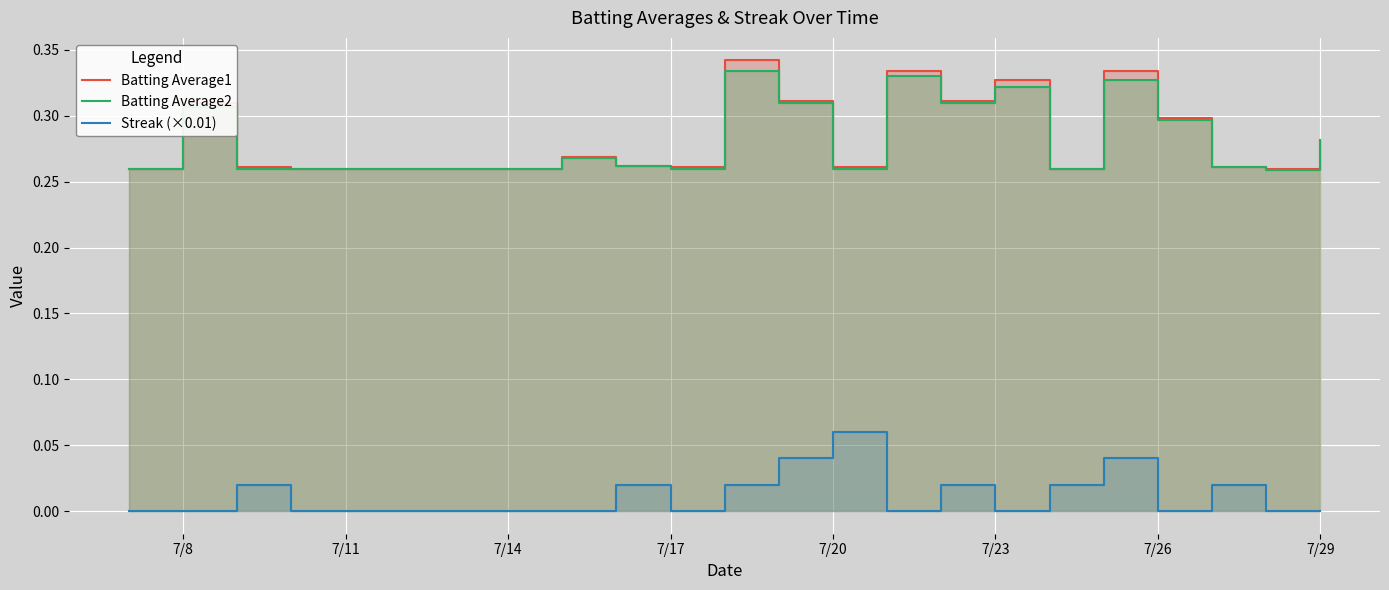

True or false: Batting Average1 and Batting Average2 intersect in this chart.

False